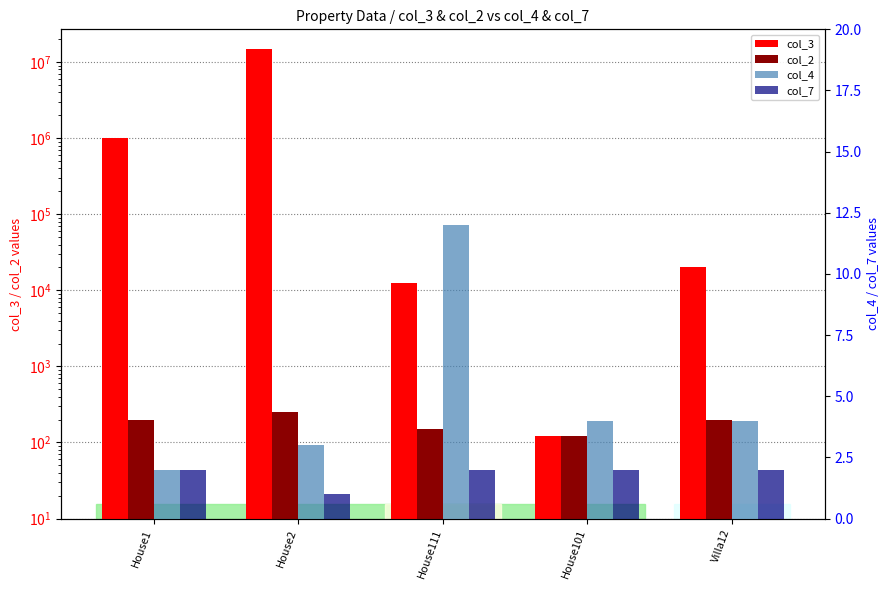

Which category has the highest value across all series?

House2